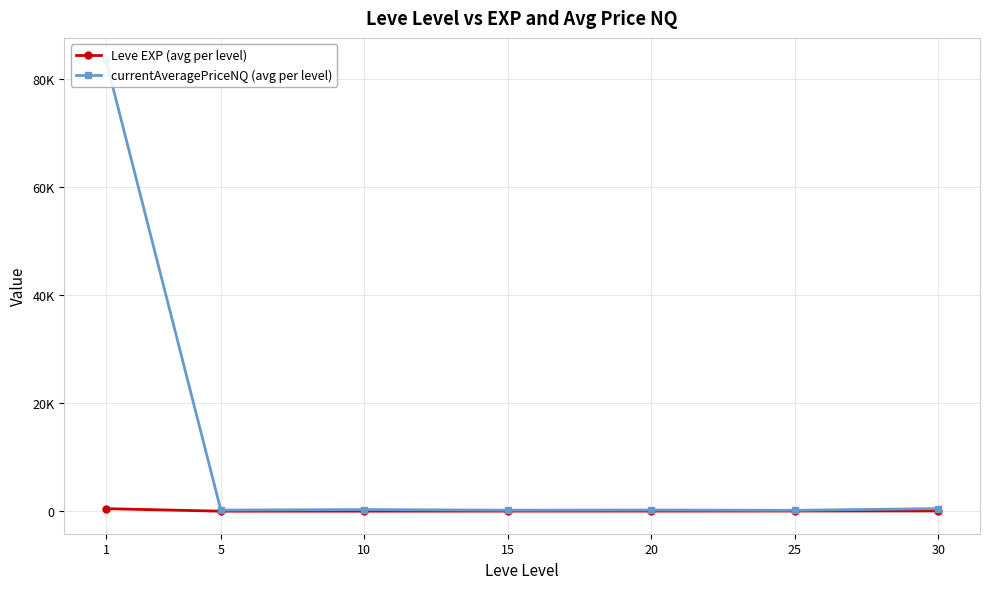

What is the difference between the currentAveragePriceNQ (avg per level) values at 1 and 15?

83184.1